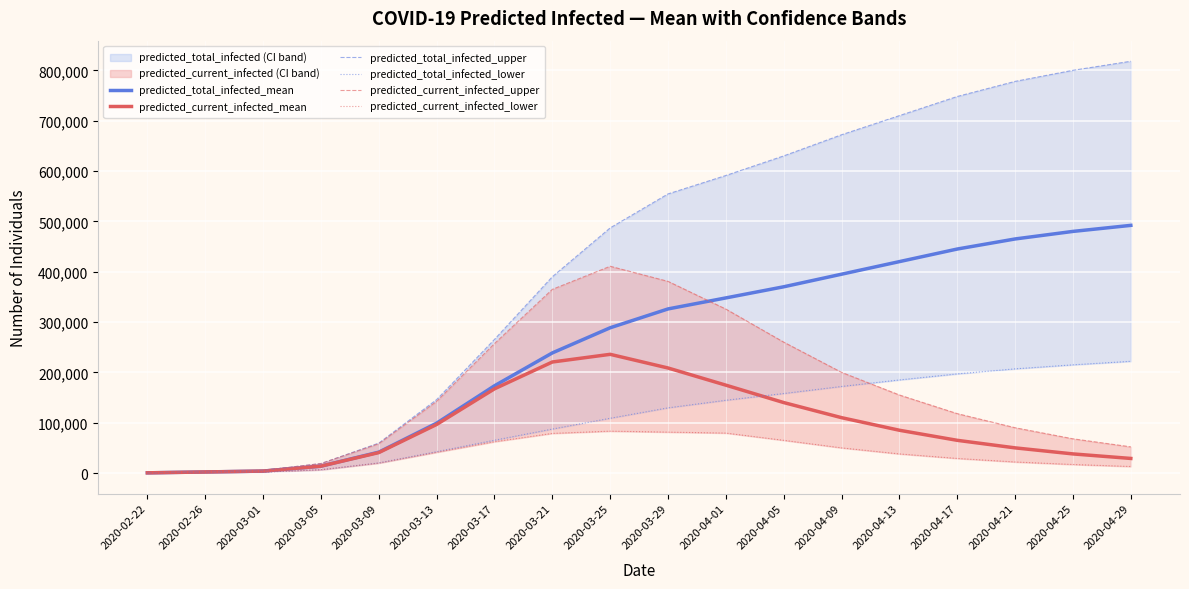

The value of predicted_current_infected_mean at 2020-04-05 is 140000. True or false?

True